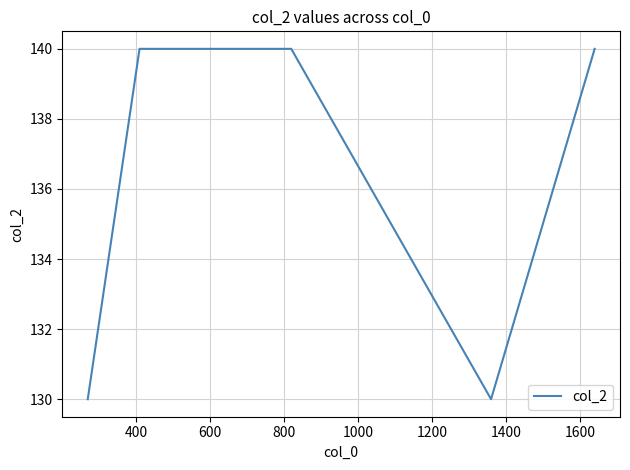

Count the number of data series in this chart.

1